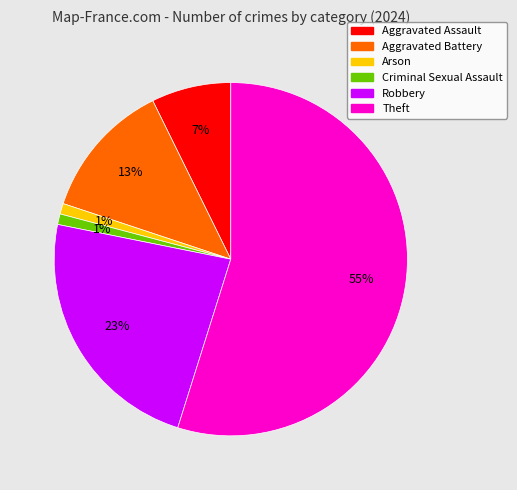

To the nearest percent, what percentage of the pie is Criminal Sexual Assault?

1%